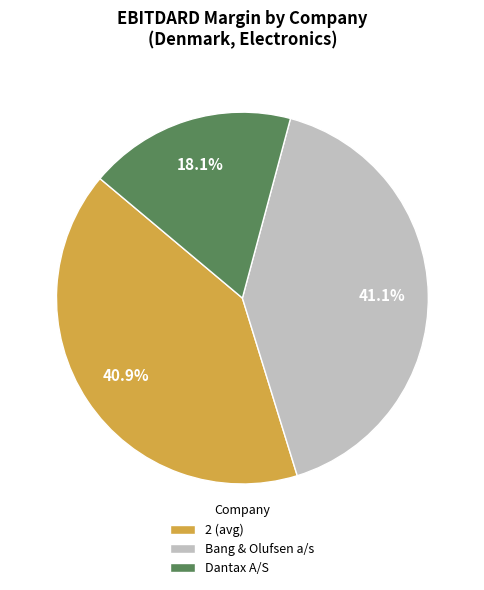

To the nearest percent, what is the difference between the largest and smallest slice percentages?

23%